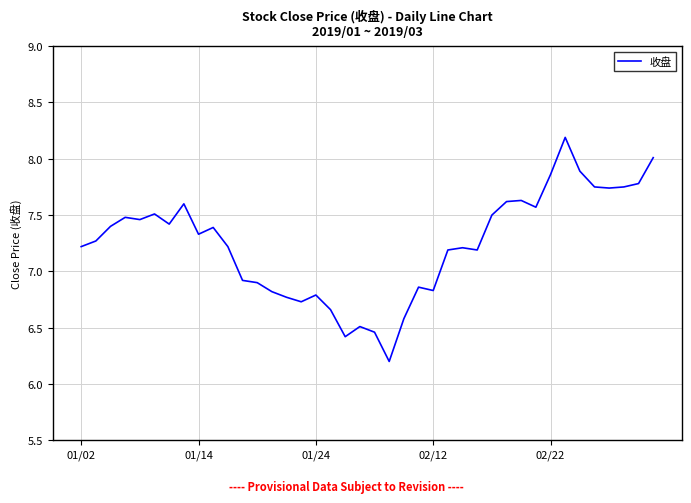

What is the difference between the maximum and minimum values?

2.0